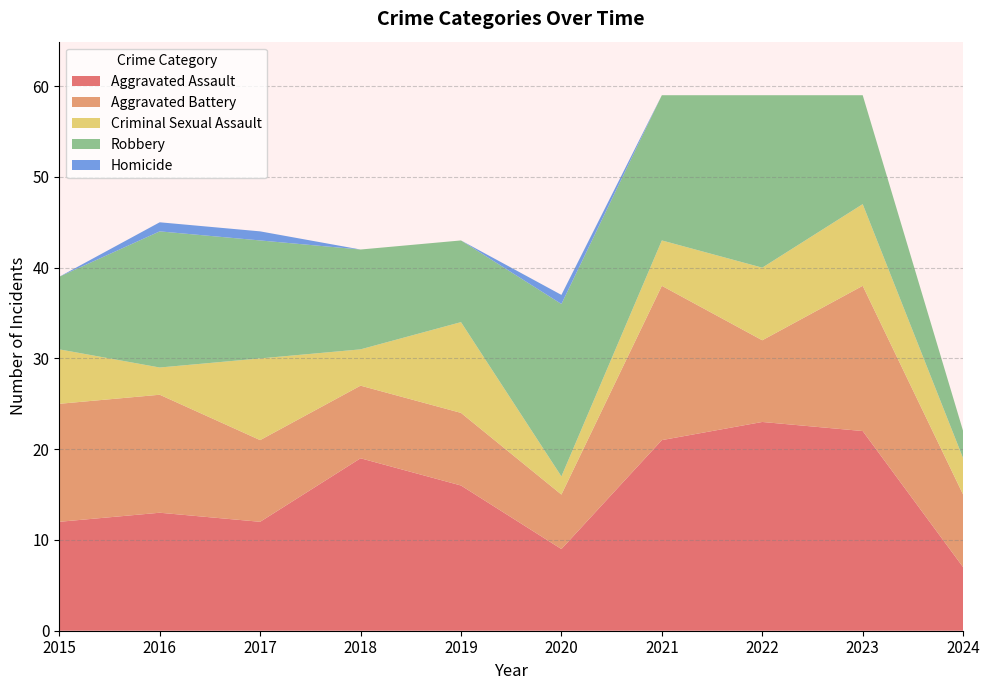

Reading right to left, what are all the values shown in this chart?

Aggravated Assault: 2024=7	2023=22	2022=23	2021=21	2020=9	2019=16	2018=19	2017=12	2016=13	2015=12
Aggravated Battery: 2024=8	2023=16	2022=9	2021=17	2020=6	2019=8	2018=8	2017=9	2016=13	2015=13
Criminal Sexual Assault: 2024=4	2023=9	2022=8	2021=5	2020=2	2019=10	2018=4	2017=9	2016=3	2015=6
Robbery: 2024=3	2023=12	2022=19	2021=16	2020=19	2019=9	2018=11	2017=13	2016=15	2015=8
Homicide: 2024=0	2023=0	2022=0	2021=0	2020=1	2019=0	2018=0	2017=1	2016=1	2015=0